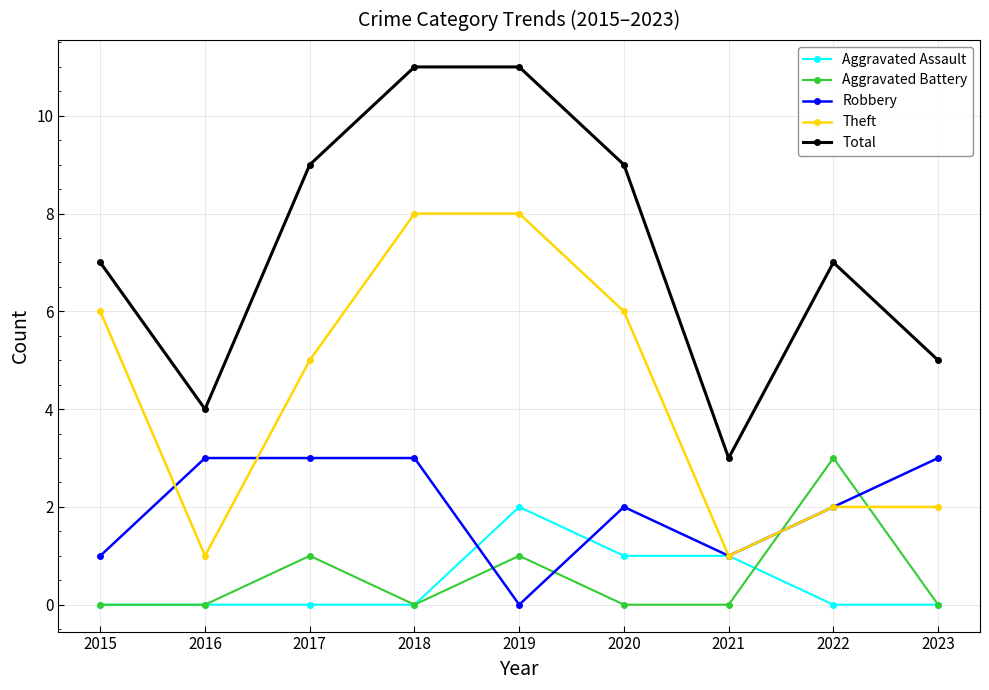

True or false: Total and Aggravated Battery cross at least once.

False